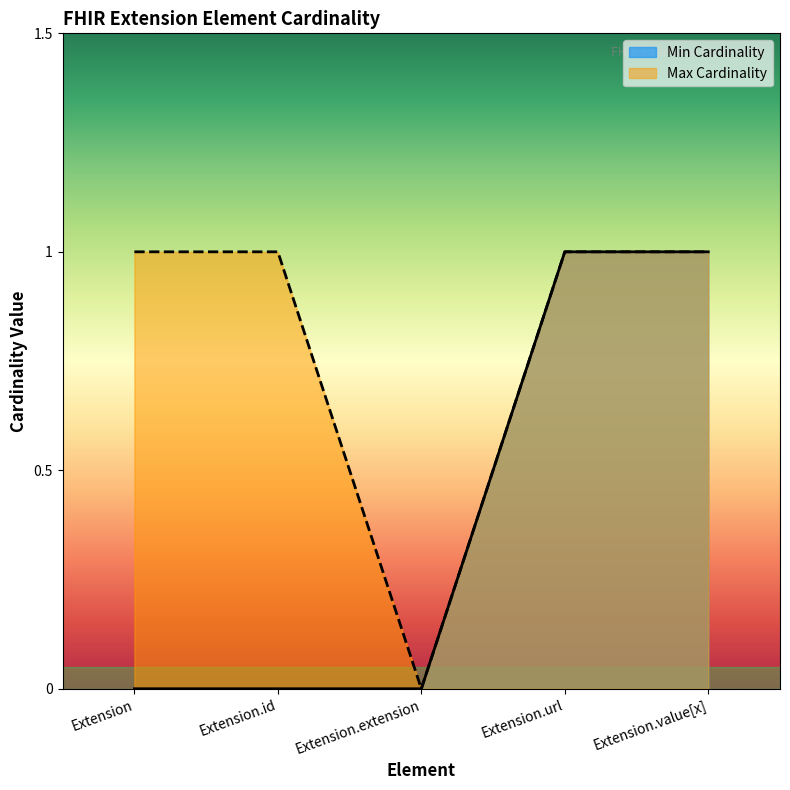

What are all the series names shown in the legend?

Min Cardinality, Max Cardinality